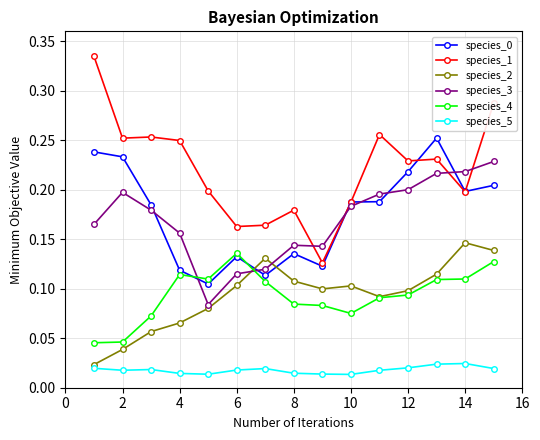

How many intersections are there between species_4 and species_3?

2